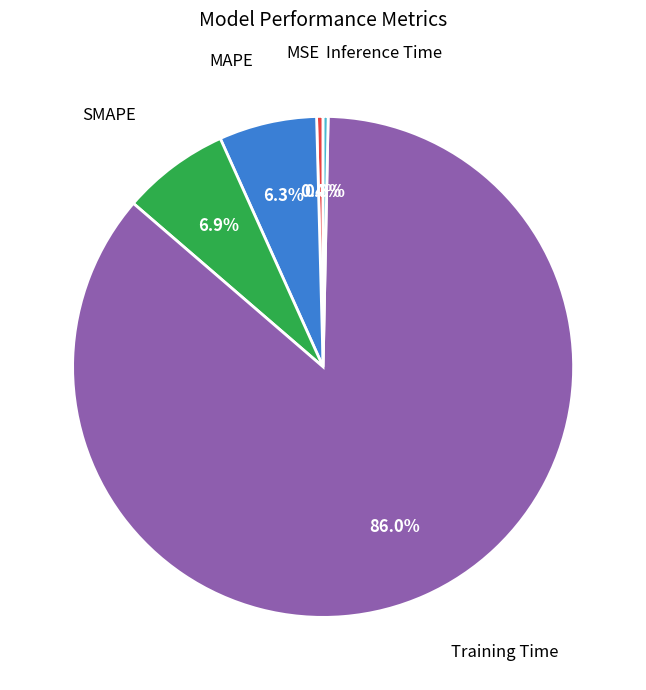

Combined, do Inference Time and MSE account for over 50%?

No